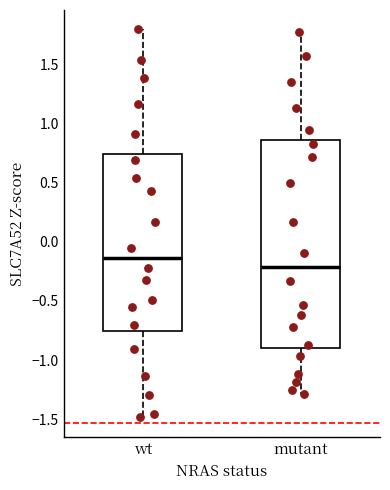

Comparing the boxes themselves (not the whiskers), which one is the tallest?

mutant